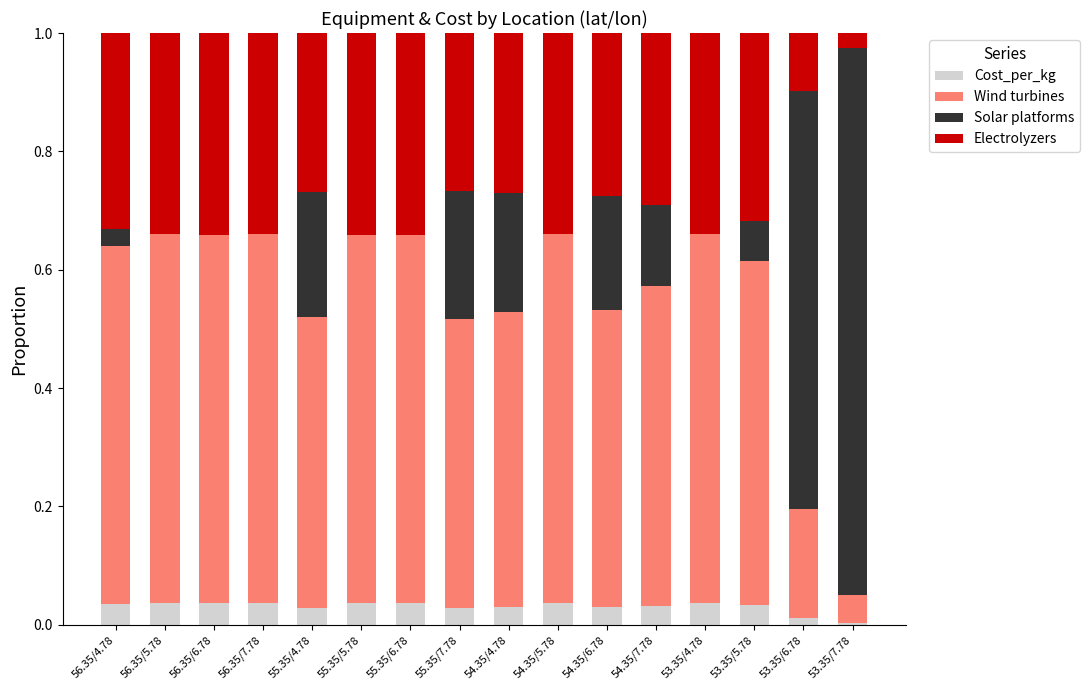

What is the total value across all series at 55.35/6.78?

1.0